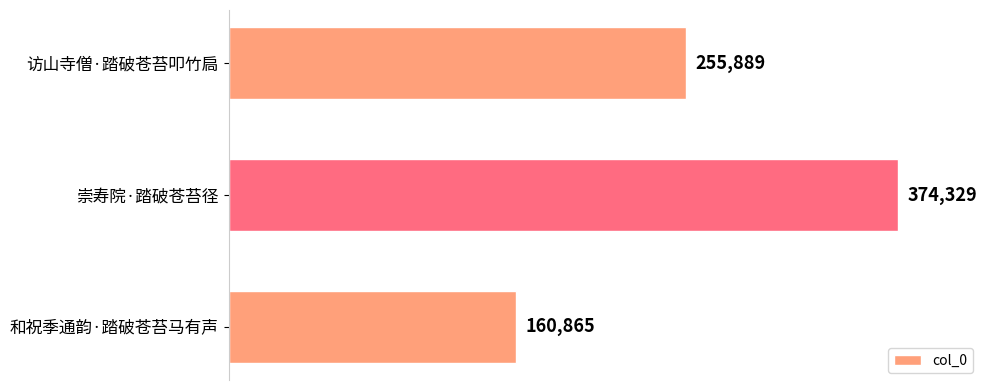

Reading bottom to top, list all the values displayed in this chart.

160865	374329	255889